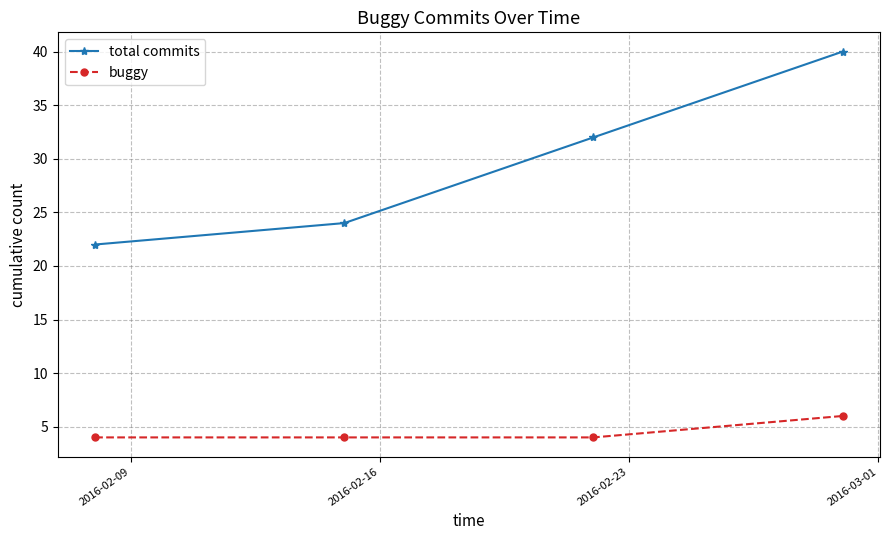

Reading left to right, list all the values displayed in this chart.

total commits: 22	24	32	40
buggy: 4	4	4	6